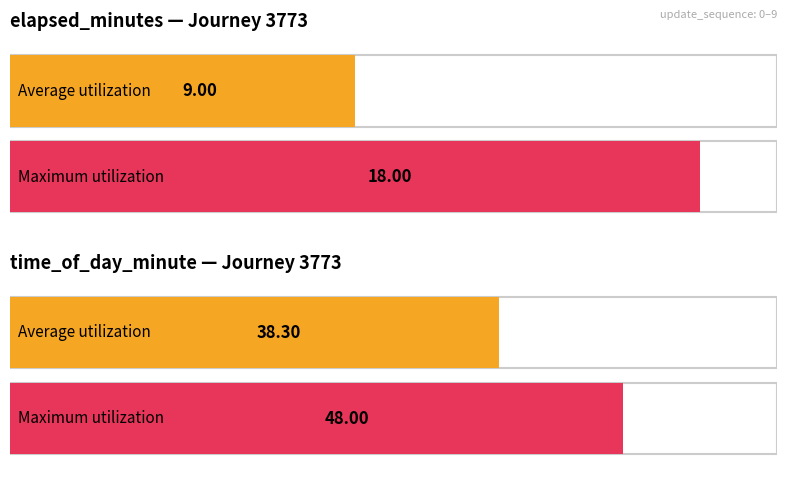

At 8, list the series in order from largest to smallest.

time_of_day_minute, elapsed_minutes